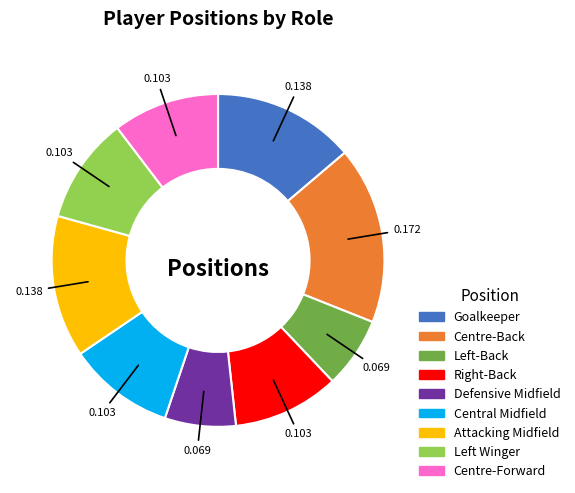

How many segments does this pie chart have?

9